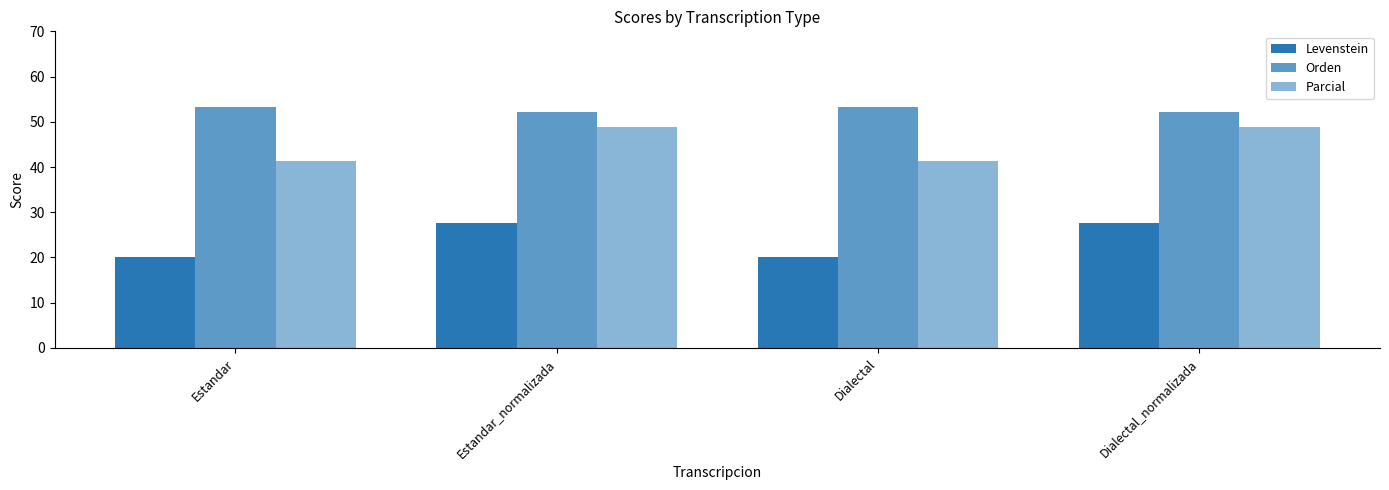

What is the value of the Levenstein bar at the 2nd from the left?

27.6